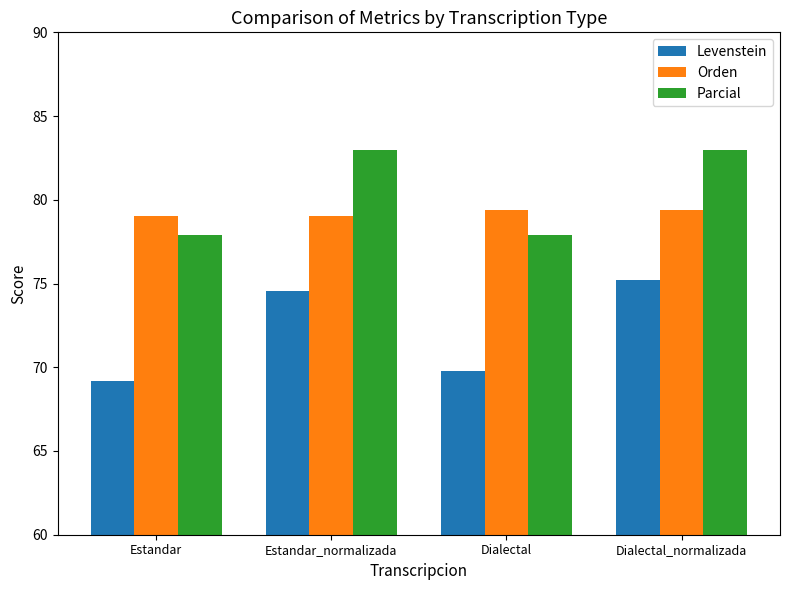

The value of Parcial at Estandar_normalizada is 114.5. True or false?

False